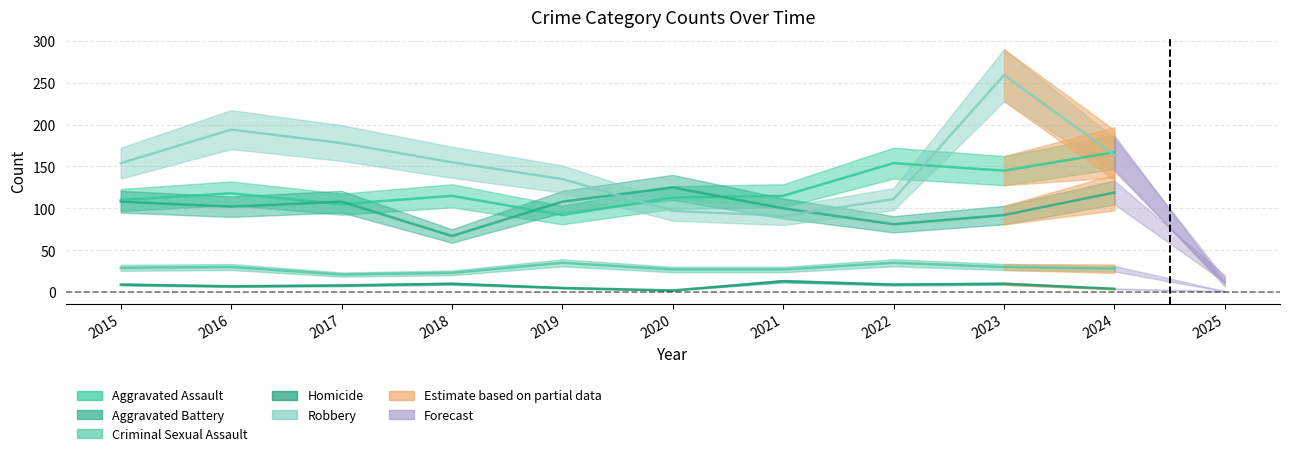

What is the value of the Aggravated Assault point at the 10th from the left?

167